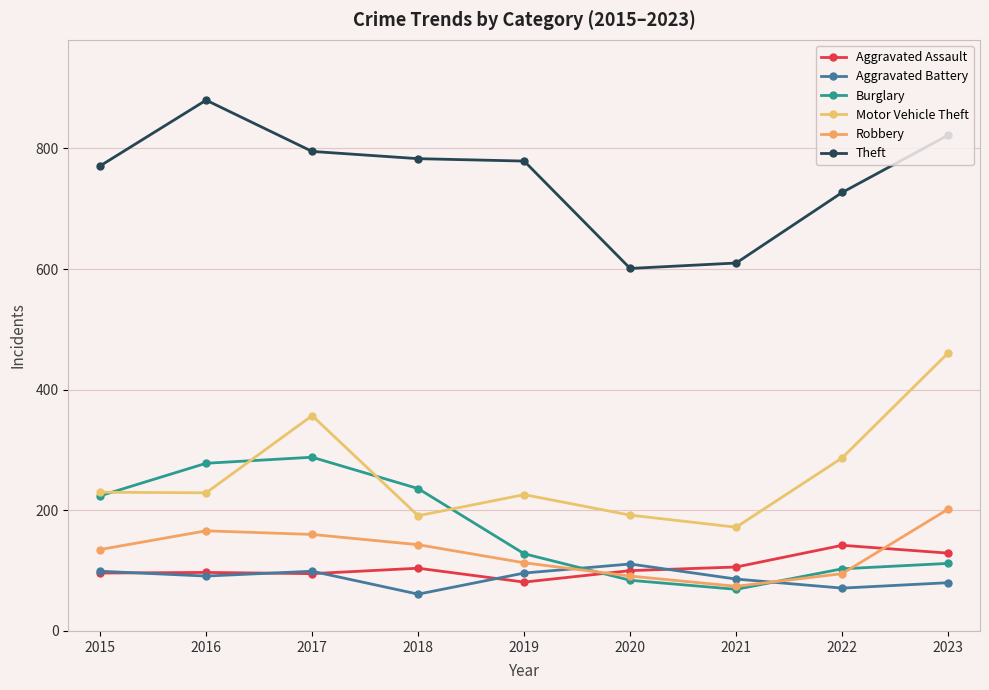

What is the minimum value for Aggravated Battery?

61